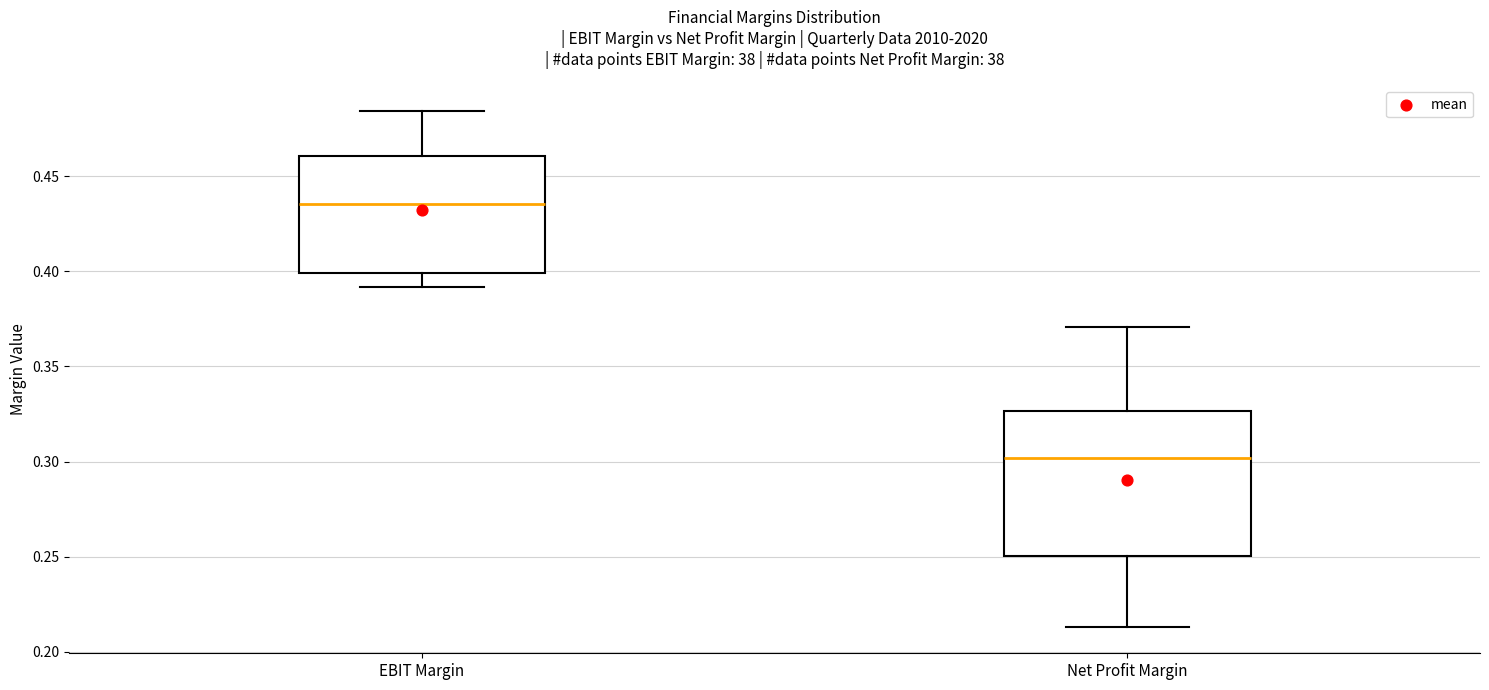

Which box is the tallest, from its lower edge to its upper edge?

Net Profit Margin